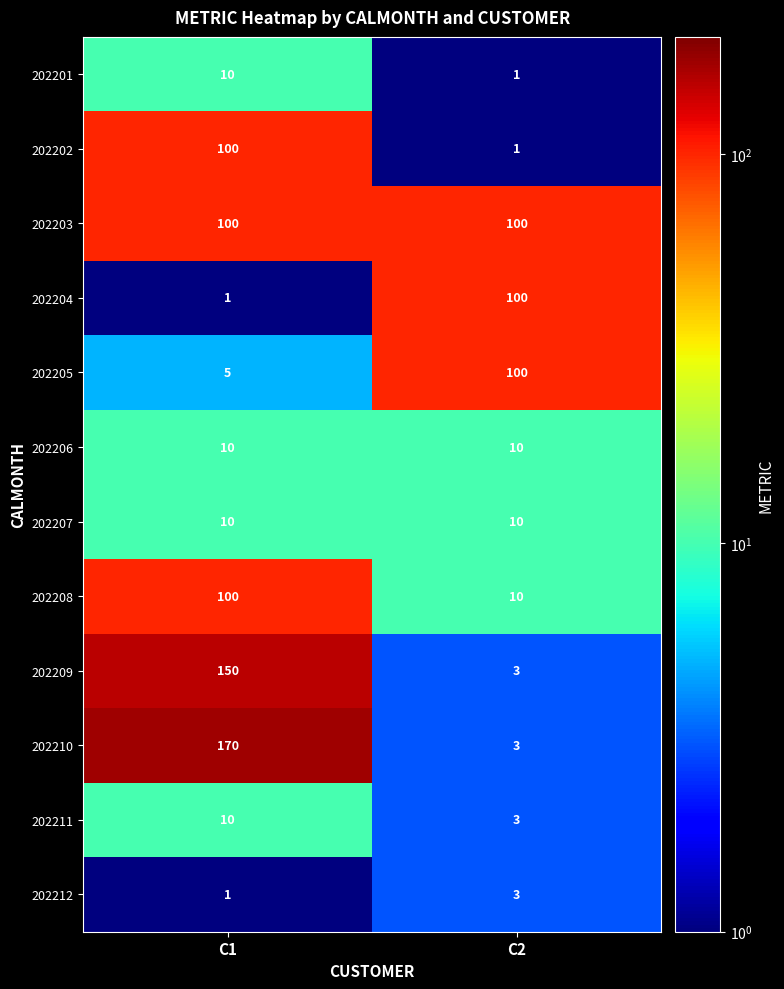

Rank the categories by 202210 value from highest to lowest.

C1, C2